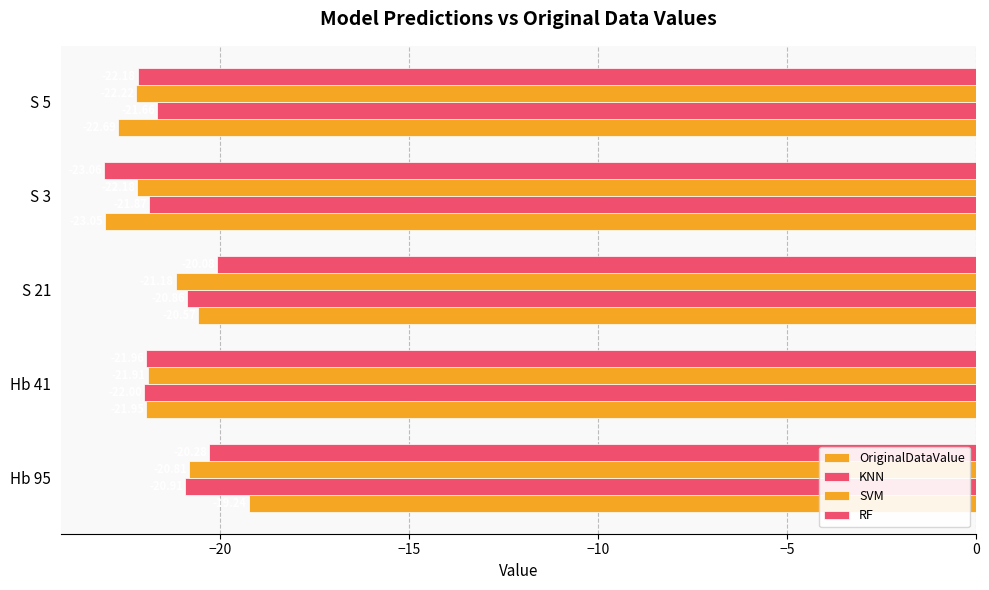

How many values in the RF series are below -21?

3